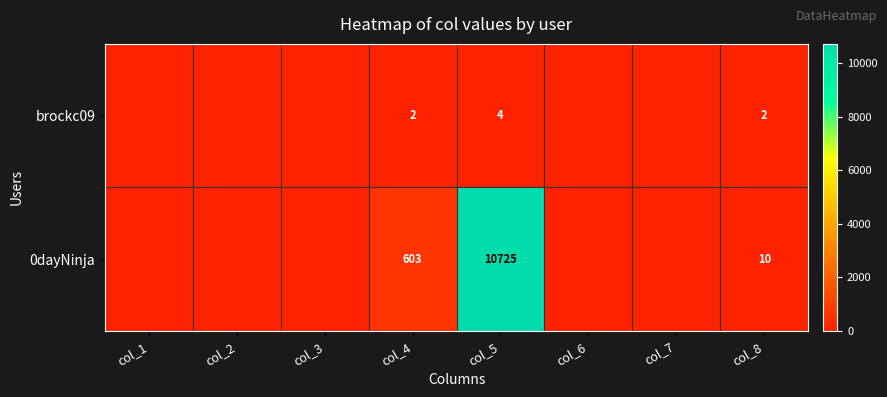

What is the spread (max minus min) of values at col_4?

601